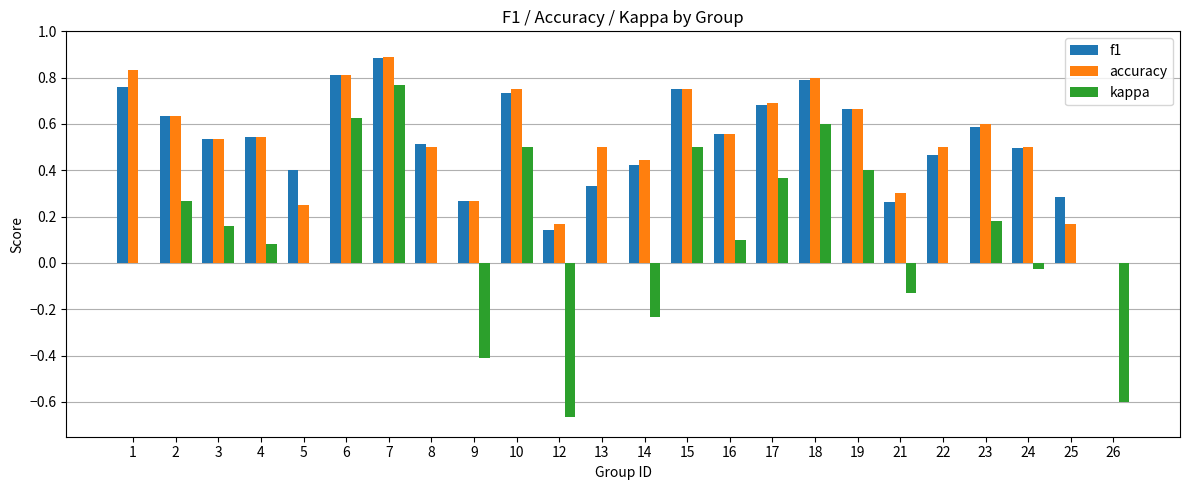

Is it true that kappa equals 0.5 at 10?

True